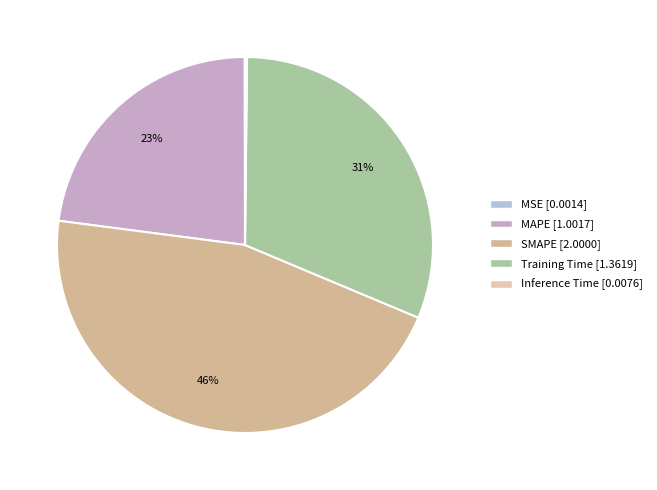

To the nearest percent, what is the difference between the MSE and MAPE slice percentages?

23%